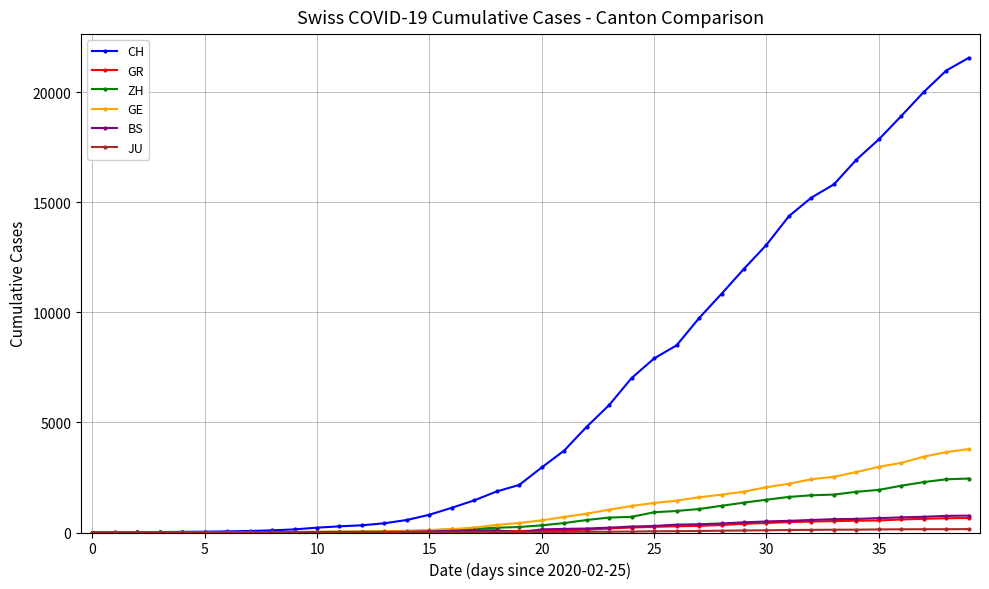

What is the greatest value displayed?

21554